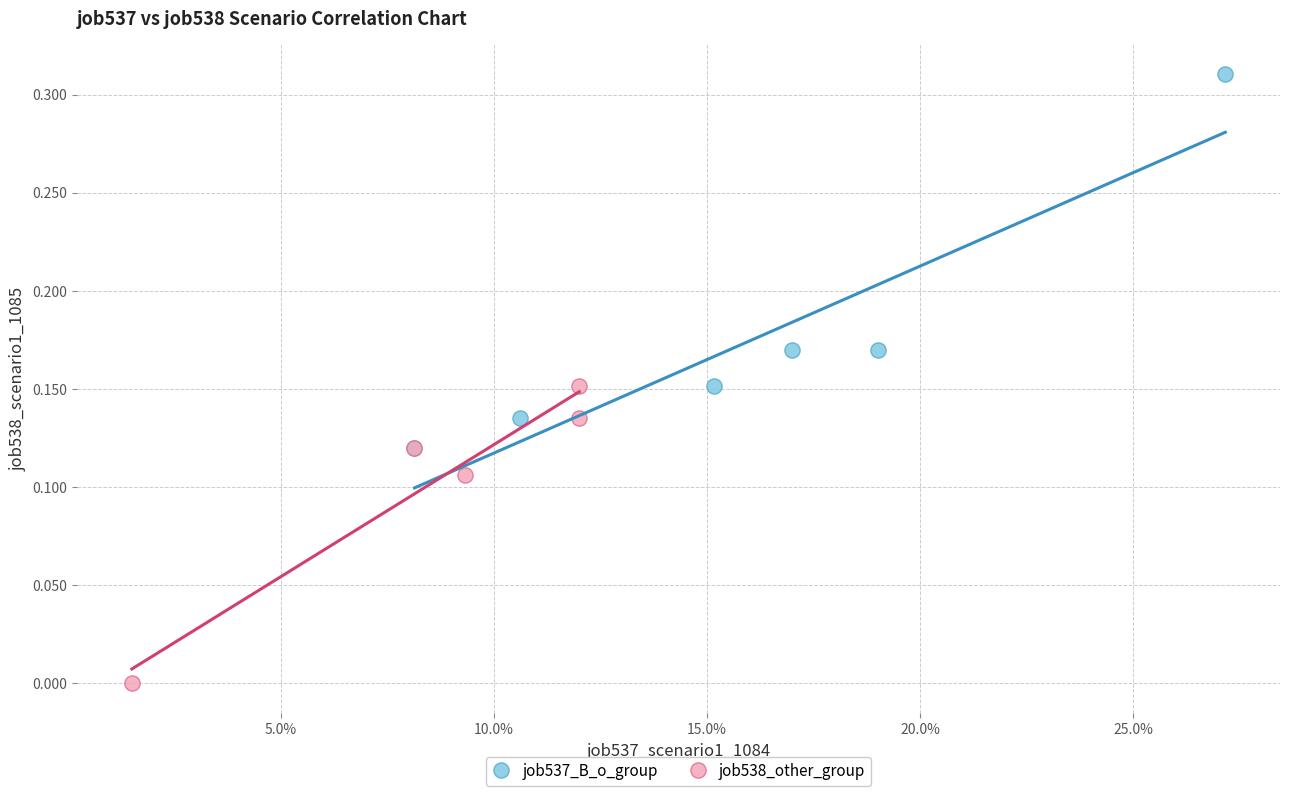

What are all the series names shown in the legend?

job537_B_o_group, job538_other_group